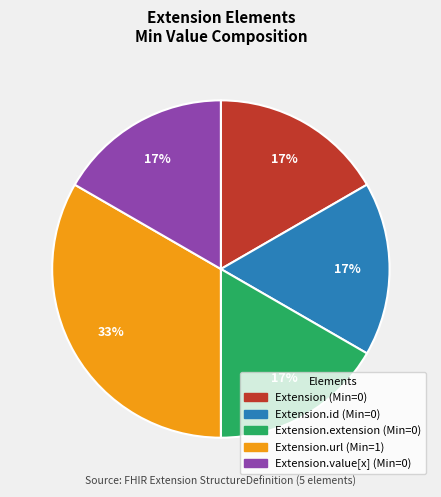

Is there any slice that represents more than half of the pie?

No